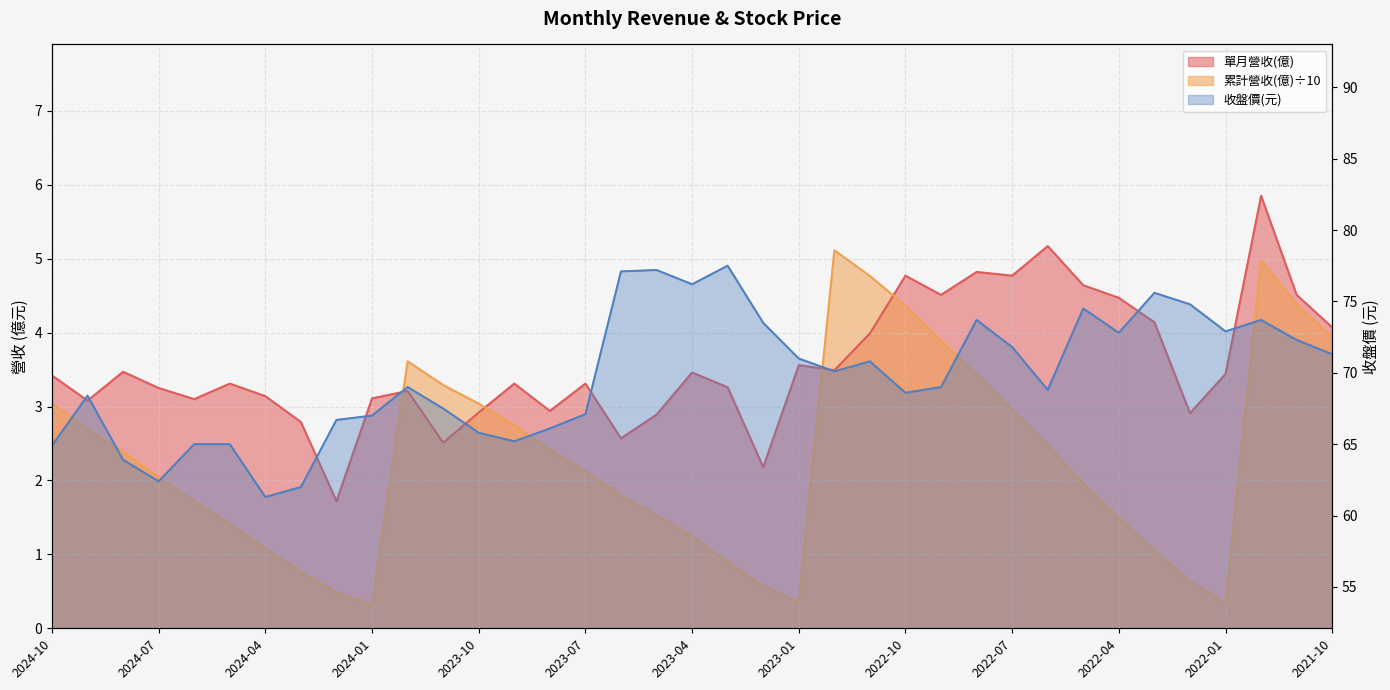

What is the average value of the 單月營收(億) series?

3.6